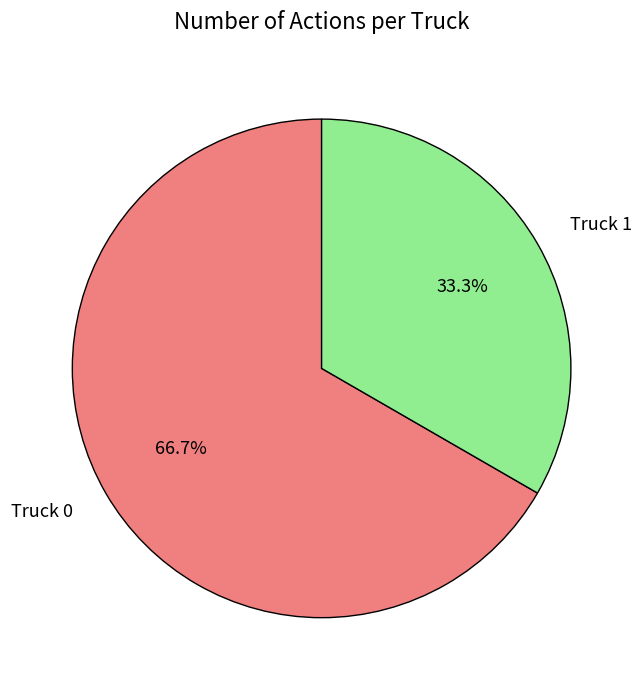

Which category has the smallest portion of the pie?

Truck 1